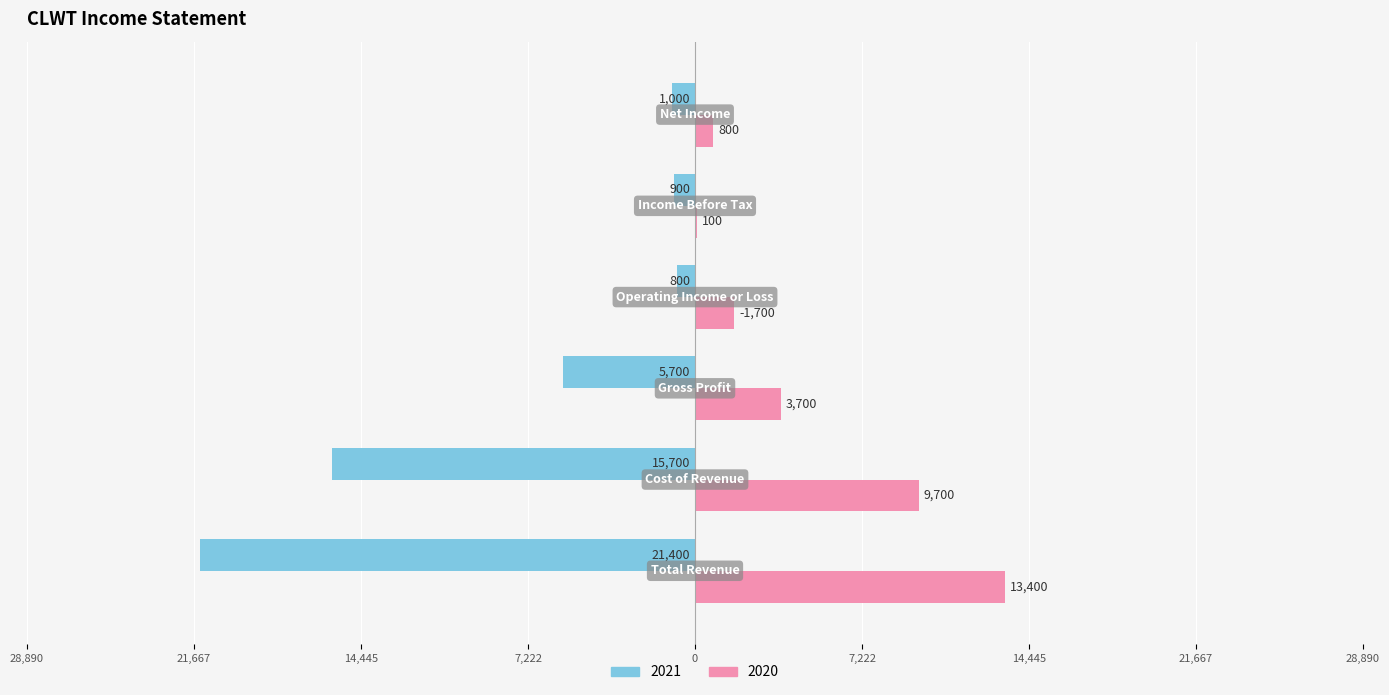

What position from the left is Net Income?

6